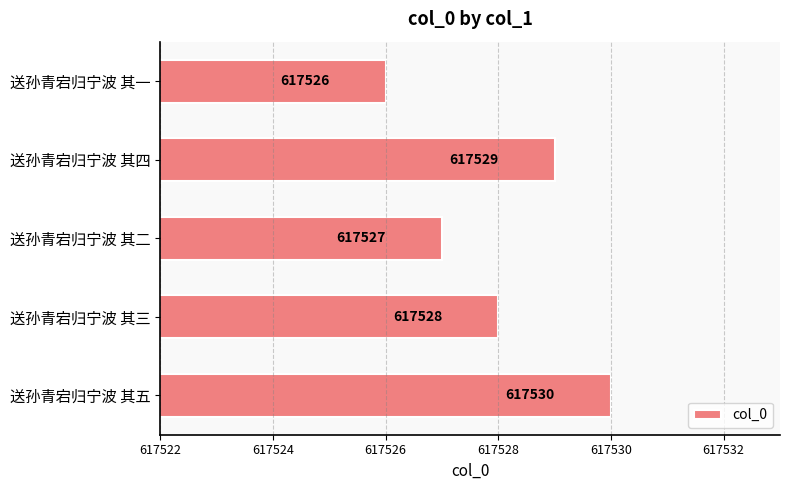

Which has a higher value, 送孙青宕归宁波 其二 or 送孙青宕归宁波 其五?

送孙青宕归宁波 其五